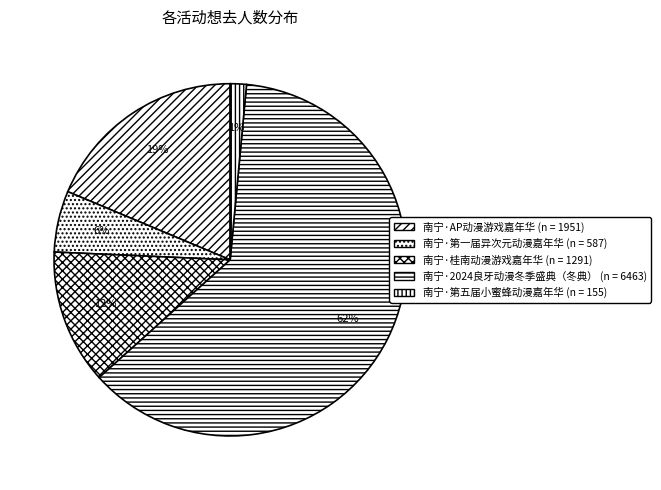

To the nearest percent, what percentage of the pie is 南宁·第一届异次元动漫嘉年华?

6%